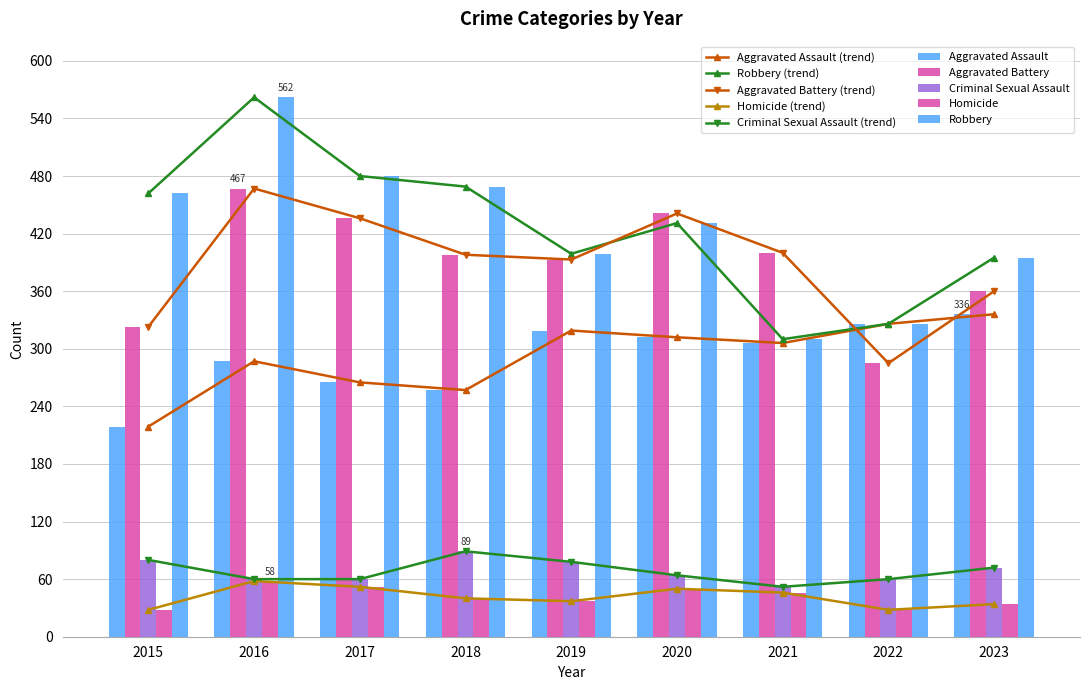

What is the difference between the Aggravated Battery values at 2019 and 2018?

5